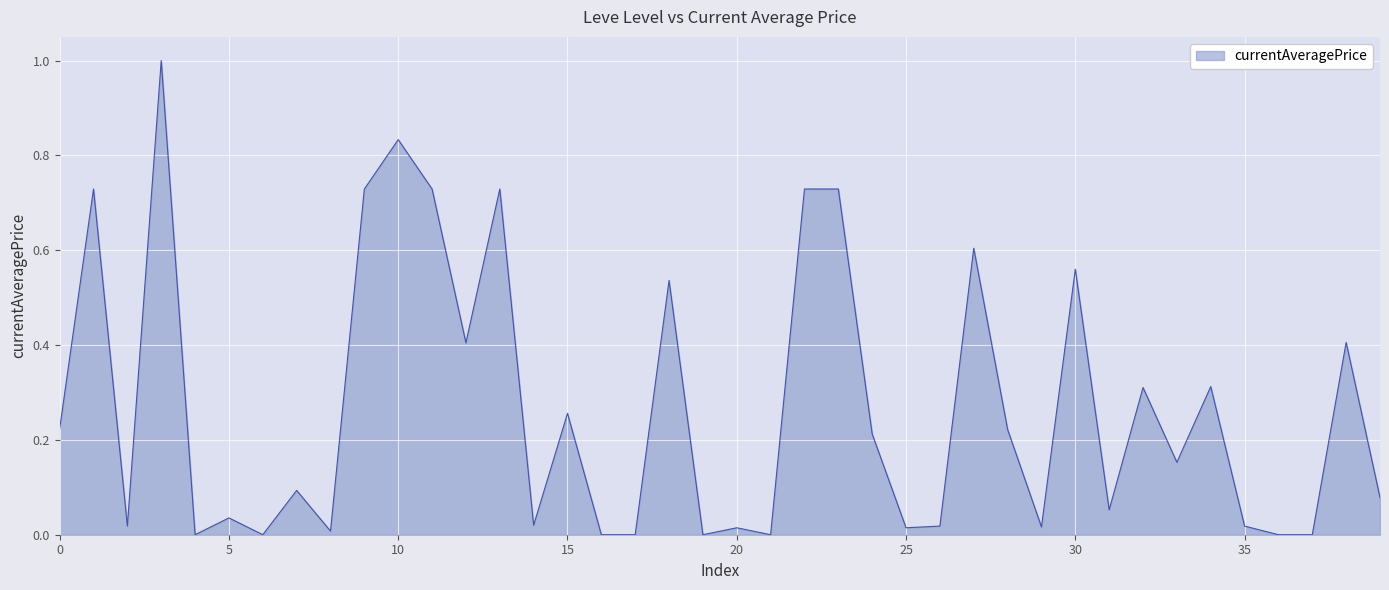

What is the difference between the maximum and minimum values?

1.0